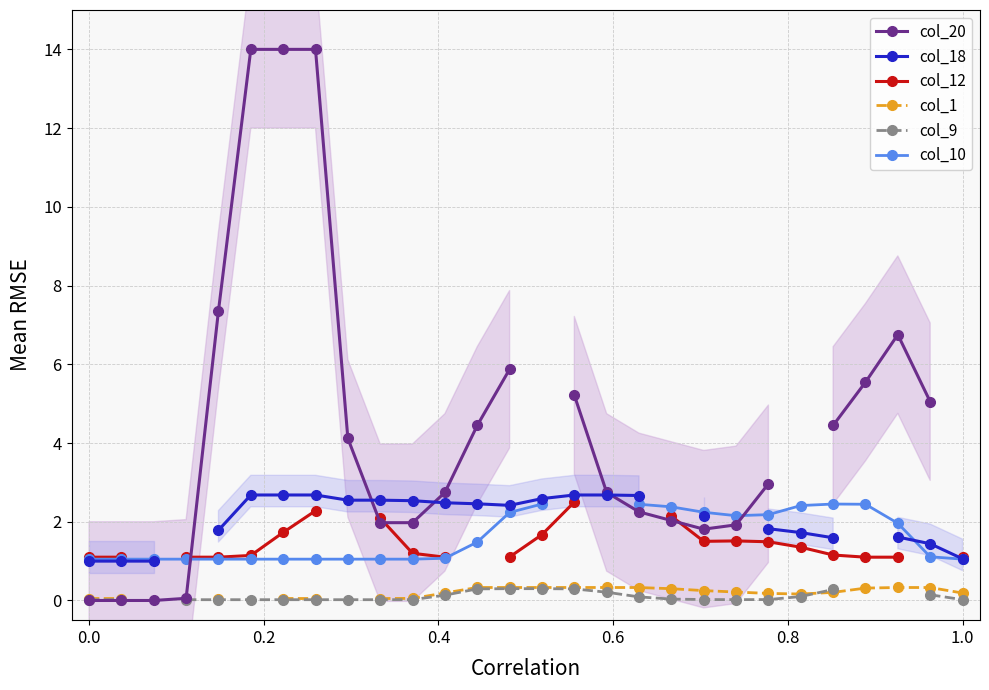

True or false: col_10 and col_18 intersect in this chart.

True